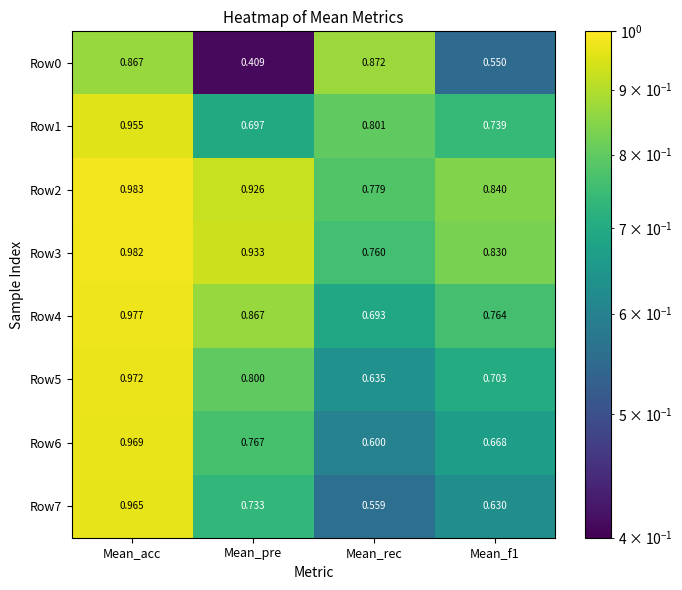

At which label is Row0 closest to 0?

Mean_pre